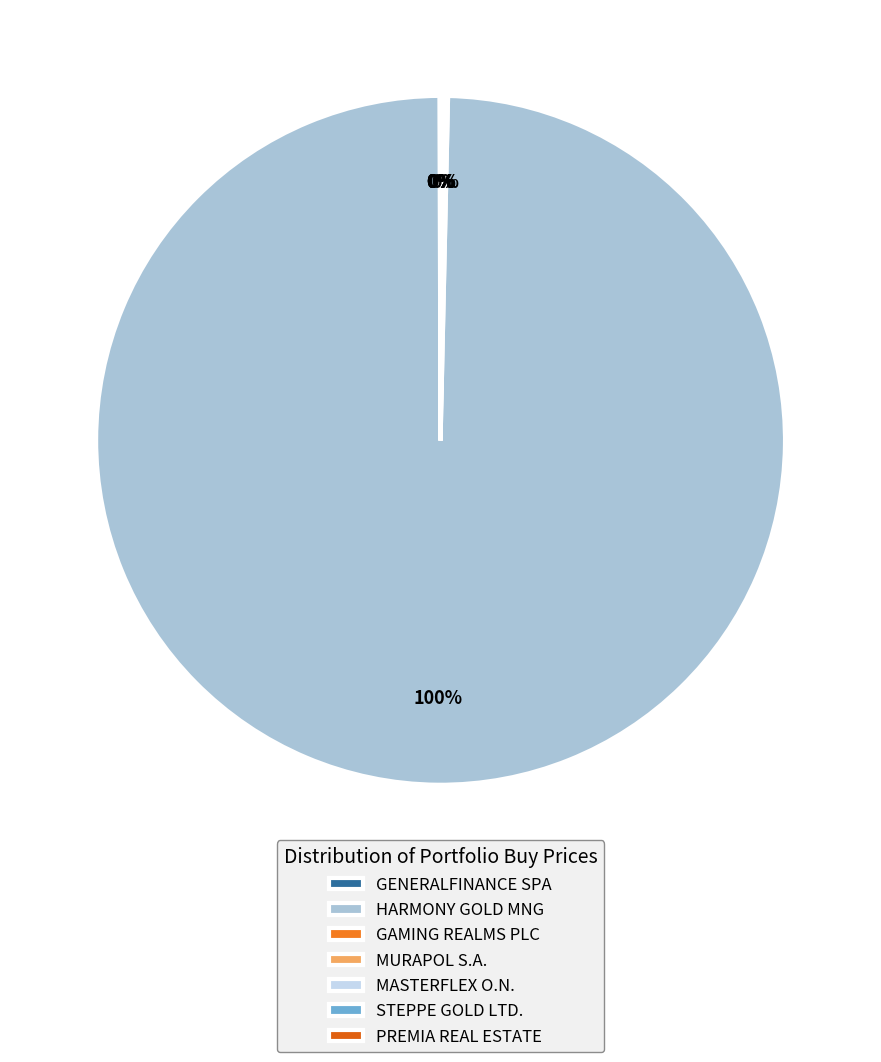

Does GAMING REALMS PLC account for over 50% of the chart?

No